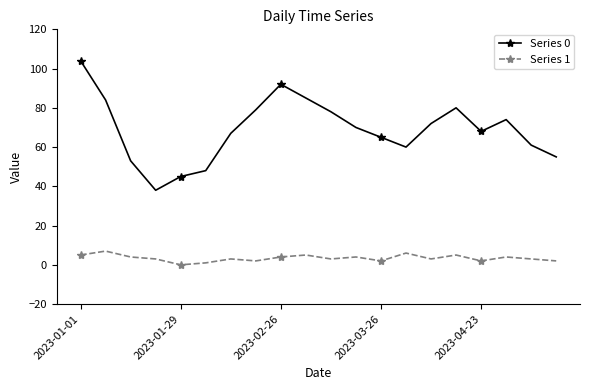

Which series has the largest range (max minus min)?

Series 0